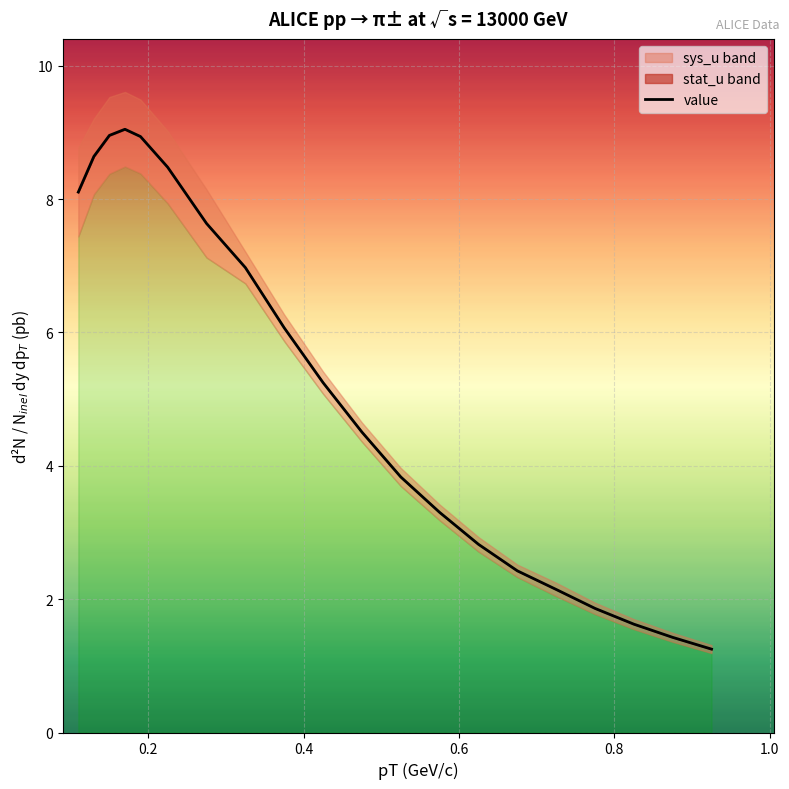

True or false: sys_u and value intersect in this chart.

False